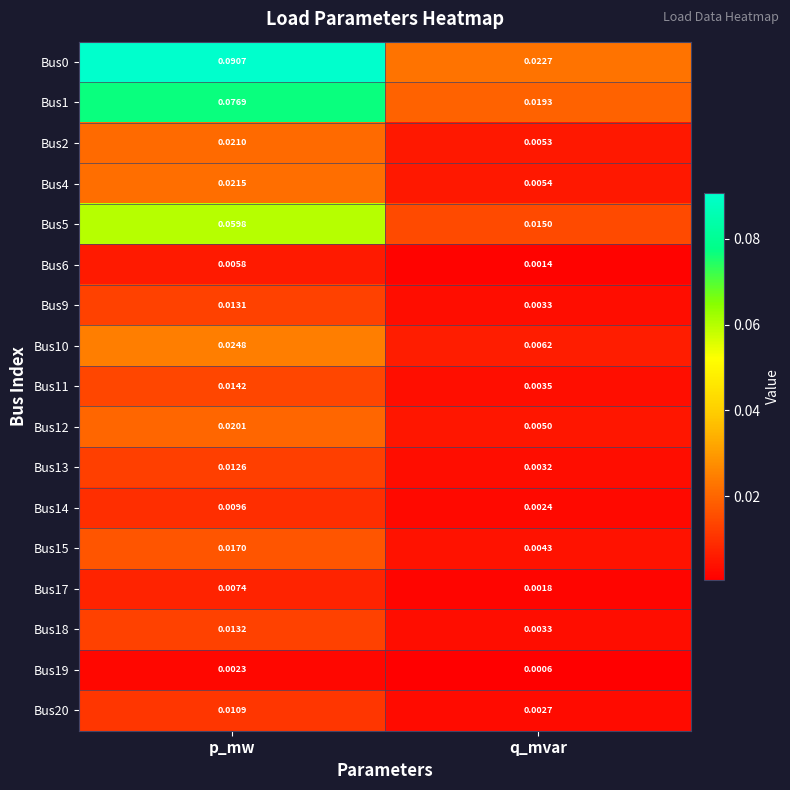

At which category is the sum across all series the highest?

p_mw